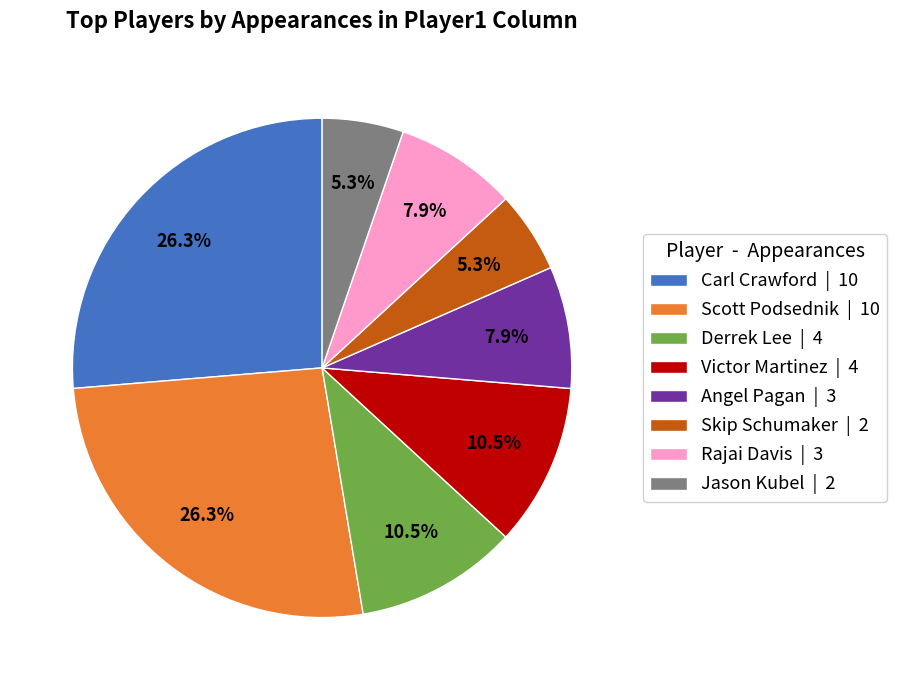

Does Carl Crawford | 10 account for over 50% of the chart?

No